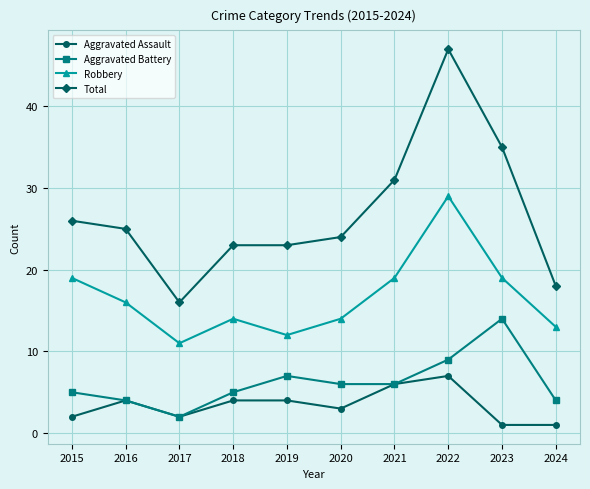

Count the number of data series in this chart.

4